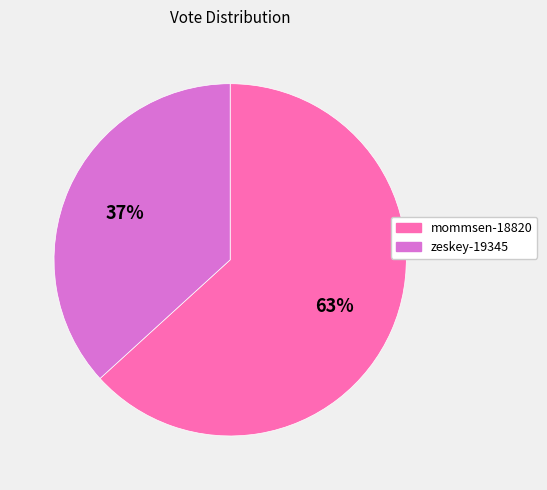

To the nearest percent, what portion does mommsen-18820 represent?

63%